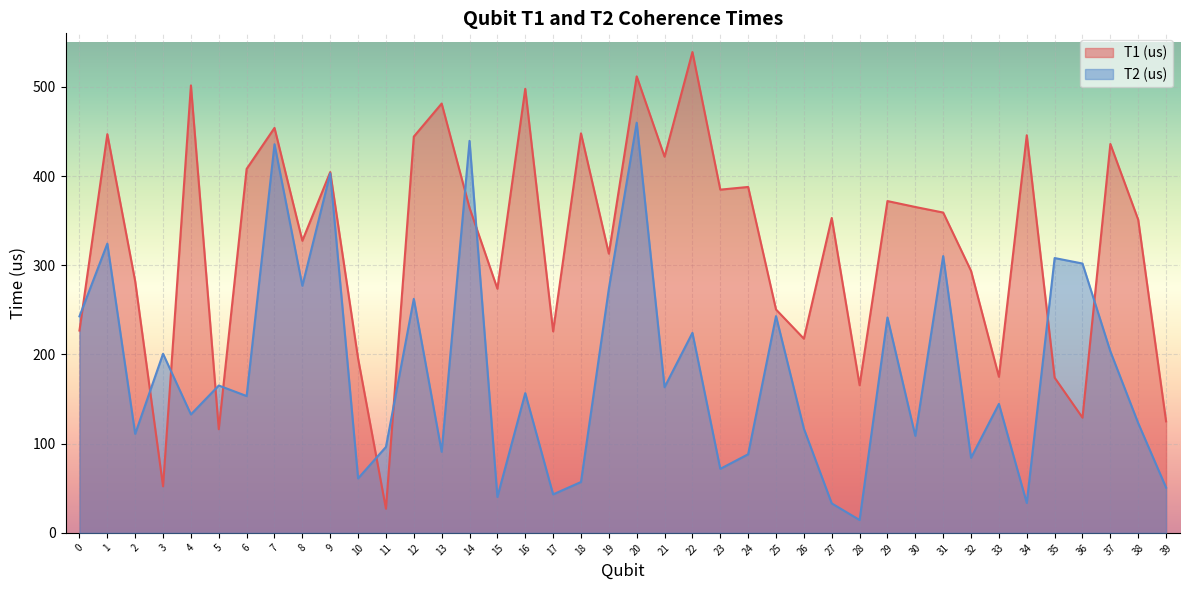

In T1 (us), how many points are higher than both neighbors (excluding endpoints)?

14